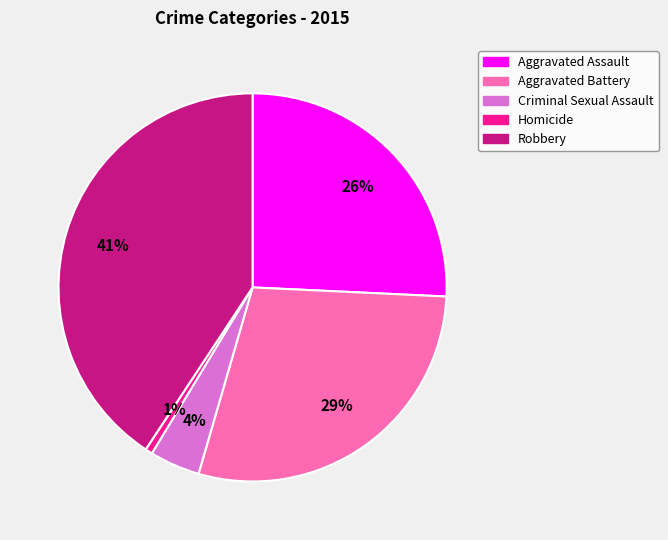

To the nearest percent, what is the combined percentage of Criminal Sexual Assault and Aggravated Battery?

33%